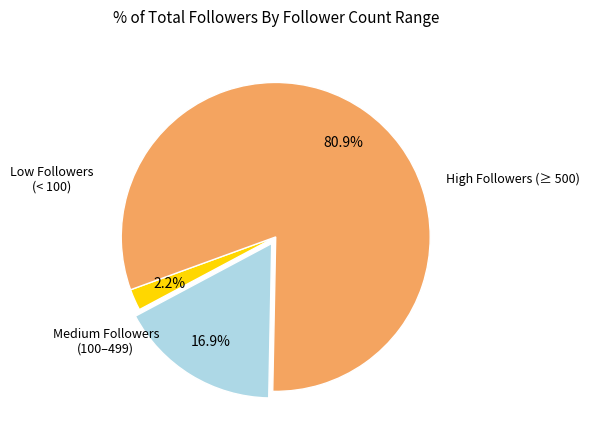

Does any single category account for the majority?

Yes